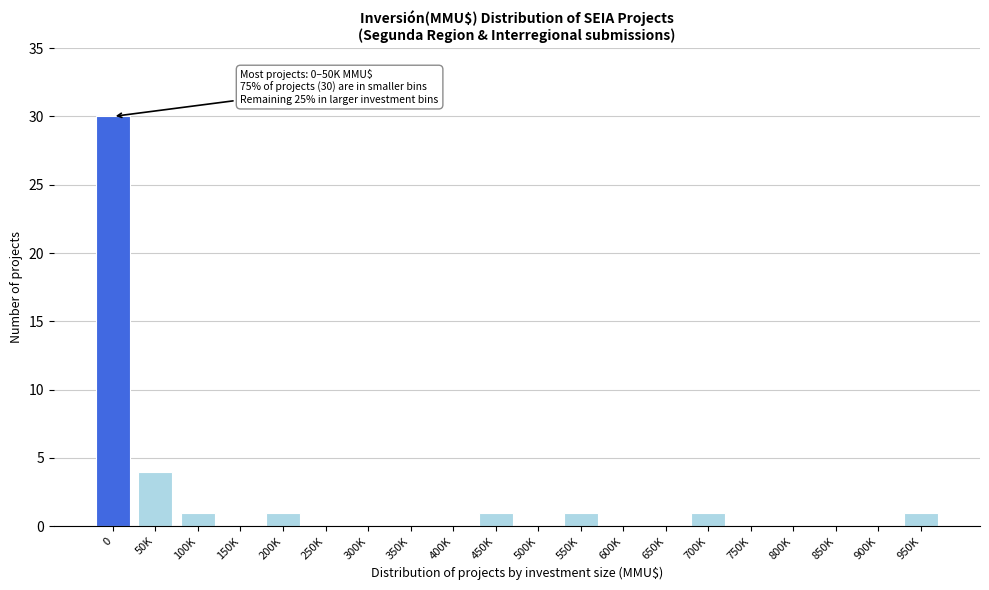

Reading left to right, what are all the values shown in this chart?

0=30	50K=4	100K=1	150K=0	200K=1	250K=0	300K=0	350K=0	400K=0	450K=1	500K=0	550K=1	600K=0	650K=0	700K=1	750K=0	800K=0	850K=0	900K=0	950K=1